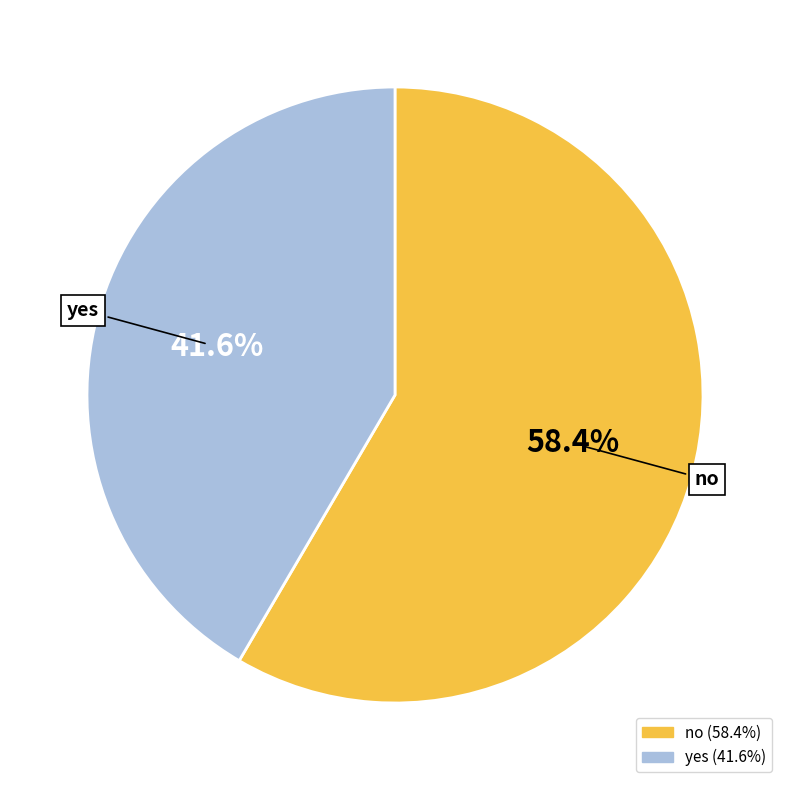

Is there any slice that represents more than half of the pie?

Yes